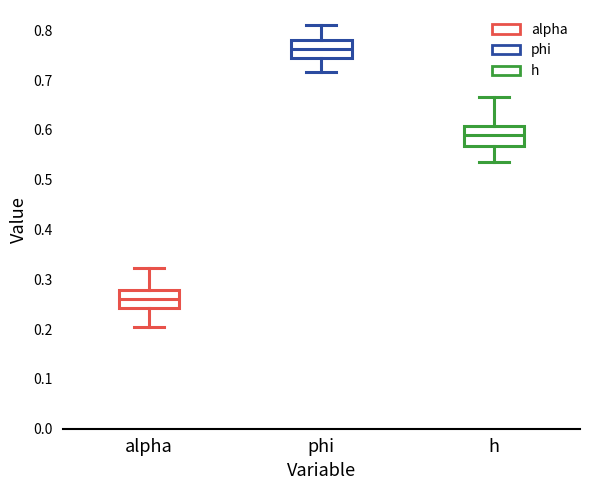

Which box has the lowest median line?

alpha